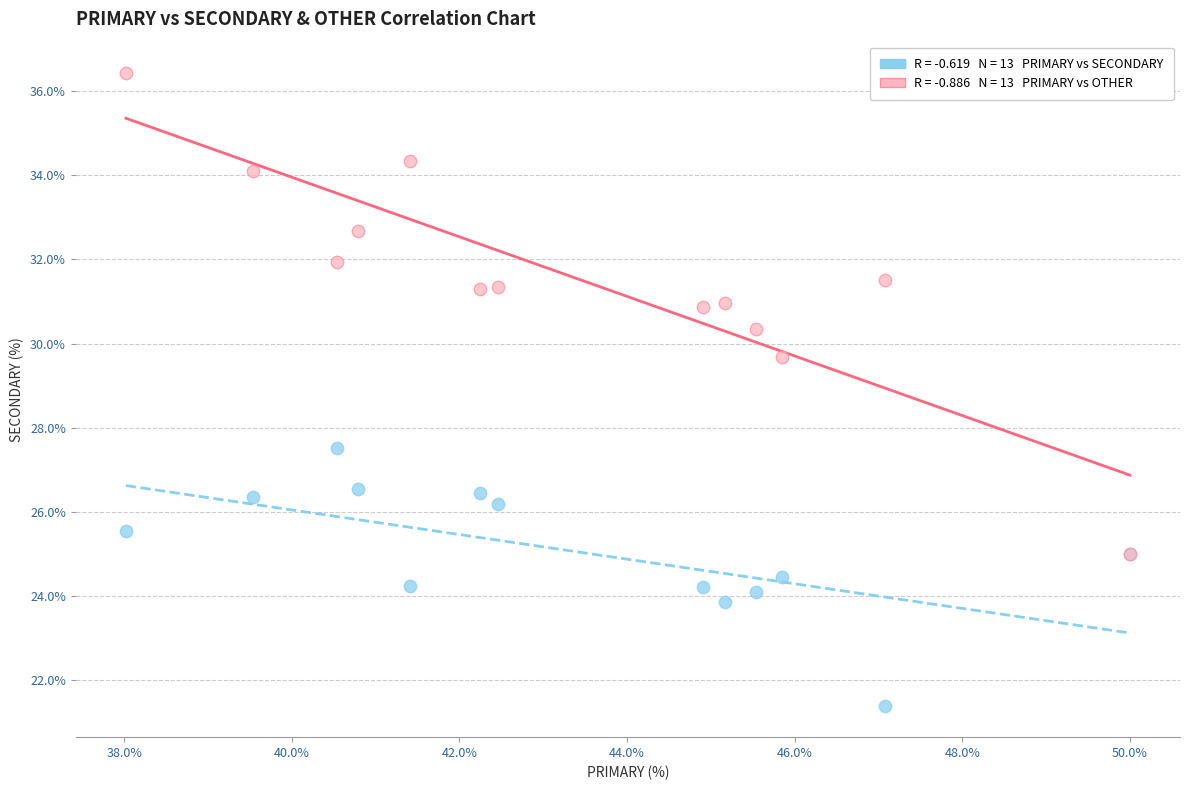

Across all series, what Y value is closest to 28?

27.5